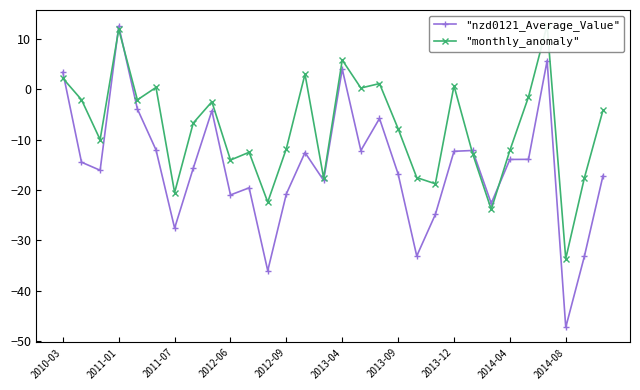

In "nzd0121_Average_Value", how many points are higher than both neighbors (excluding endpoints)?

8